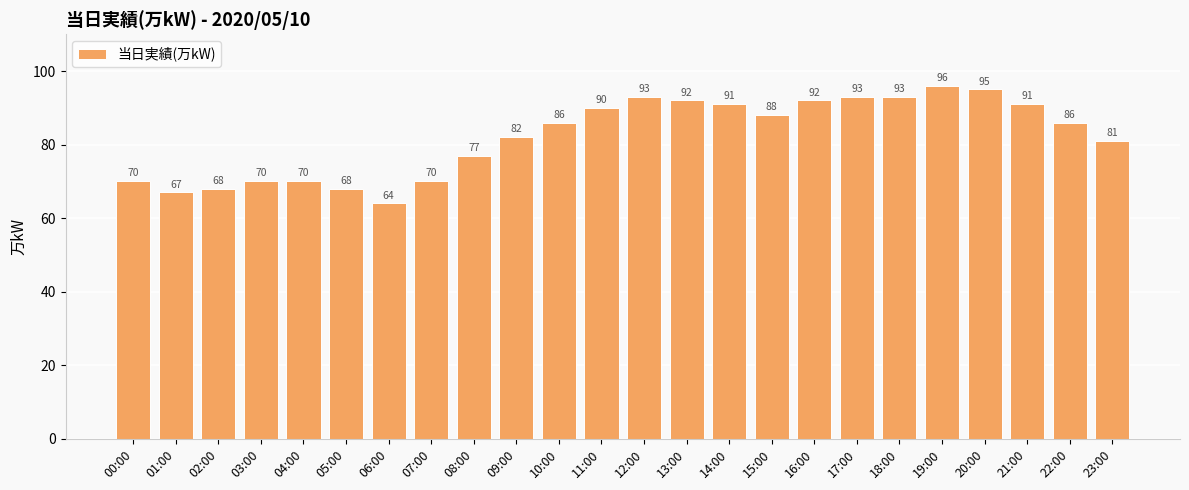

What is the label of the 7th bar from the left?

06:00